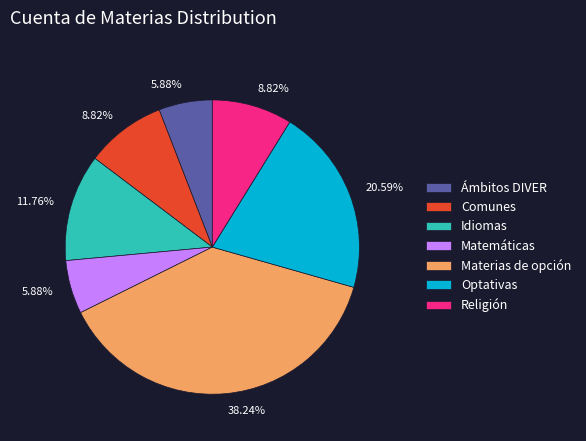

Which category has the biggest portion of the pie?

Materias de opción